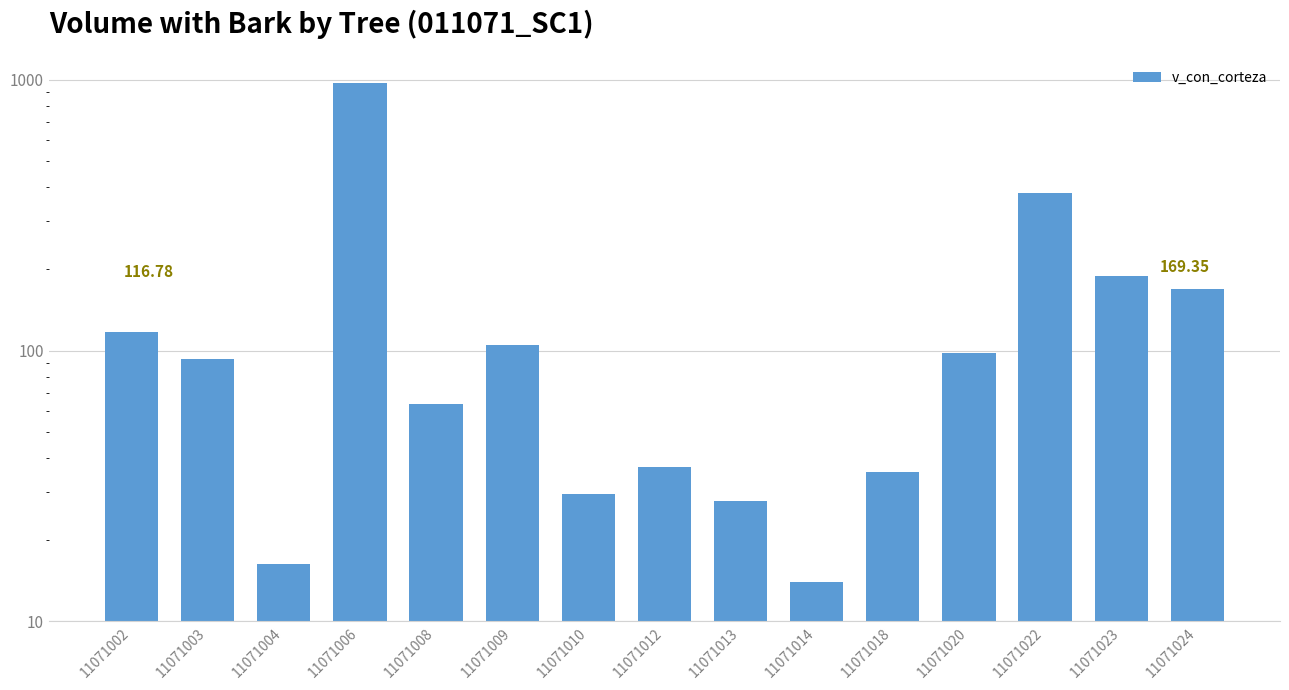

What is the minimum value shown in the chart?

14.0